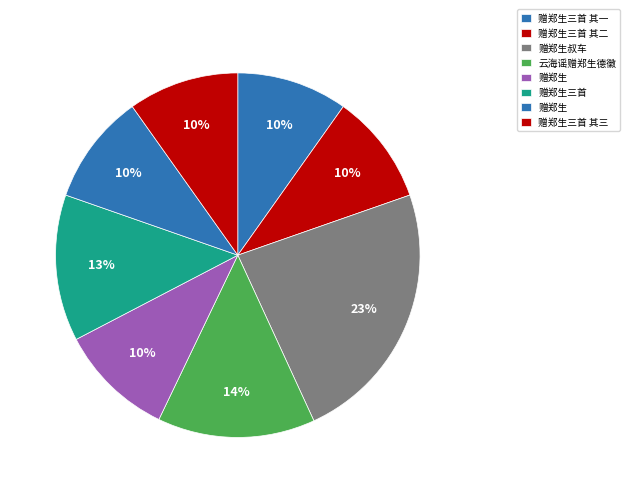

How many slices are in this pie chart?

8